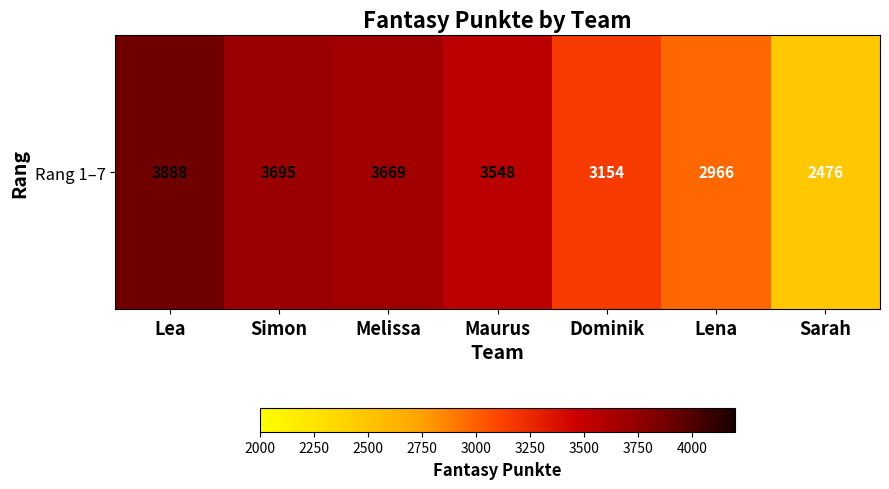

What is the change in value from Lea to Simon?

-193